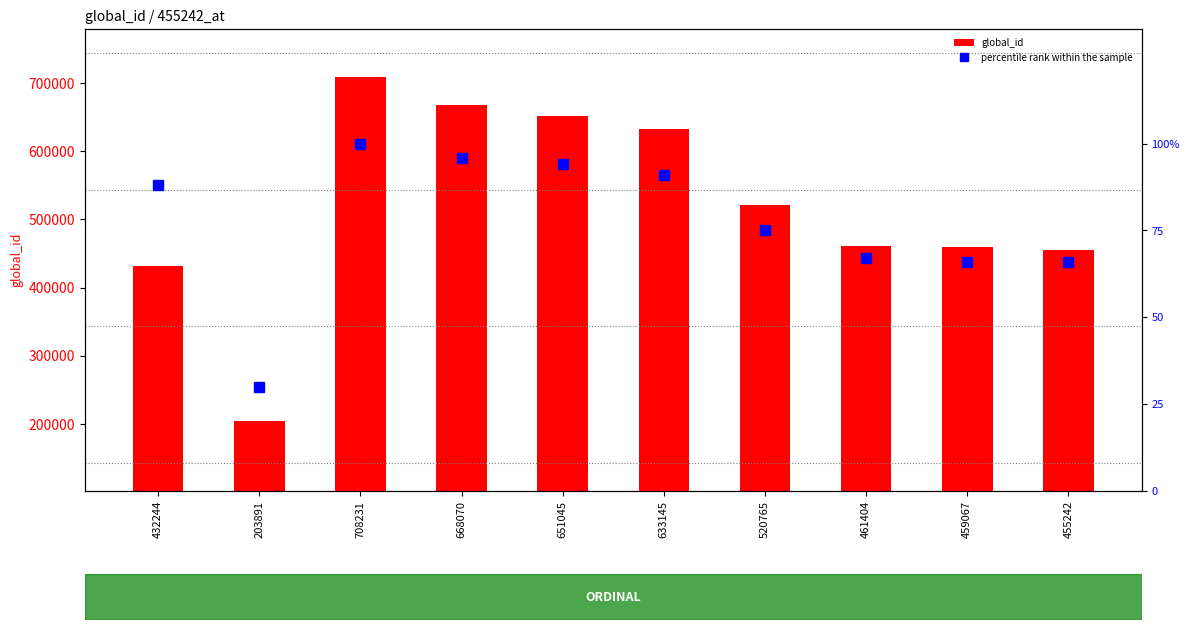

Rank the series by their average value, from highest to lowest.

global_id, percentile rank within the sample